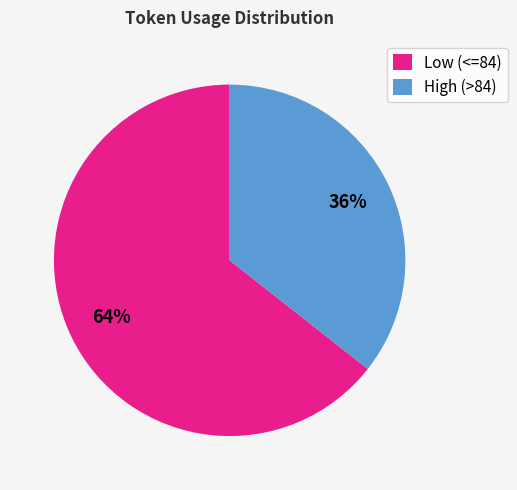

What is the ratio of the value at High (>84) to the value at Low (<=84)?

0.6